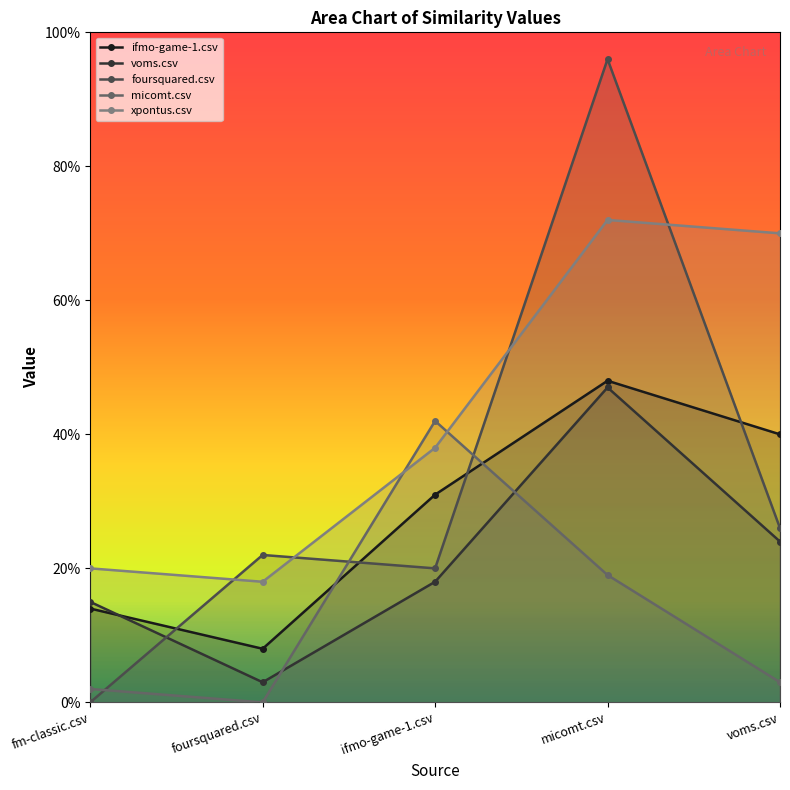

The value of foursquared.csv at ifmo-game-1.csv is 0.2. True or false?

True